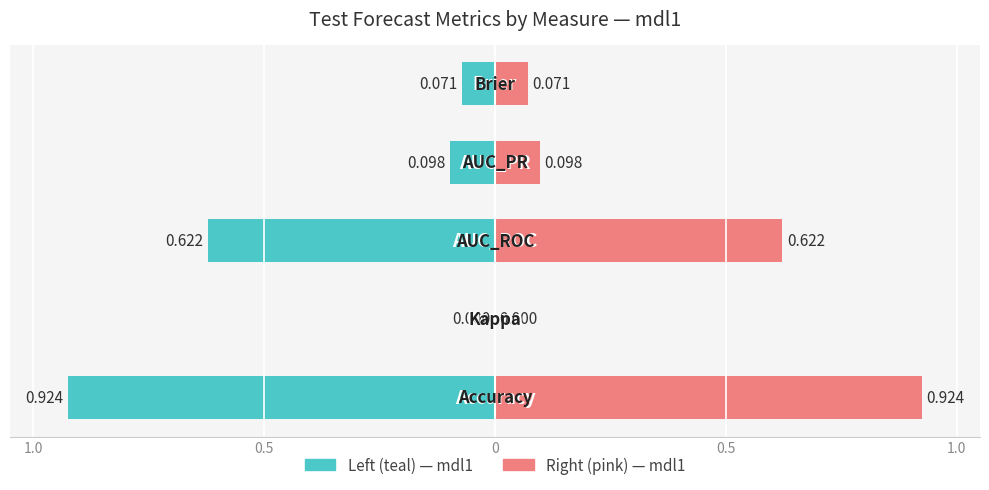

Rank the categories by value from lowest to highest.

Kappa, Brier, AUC_PR, AUC_ROC, Accuracy